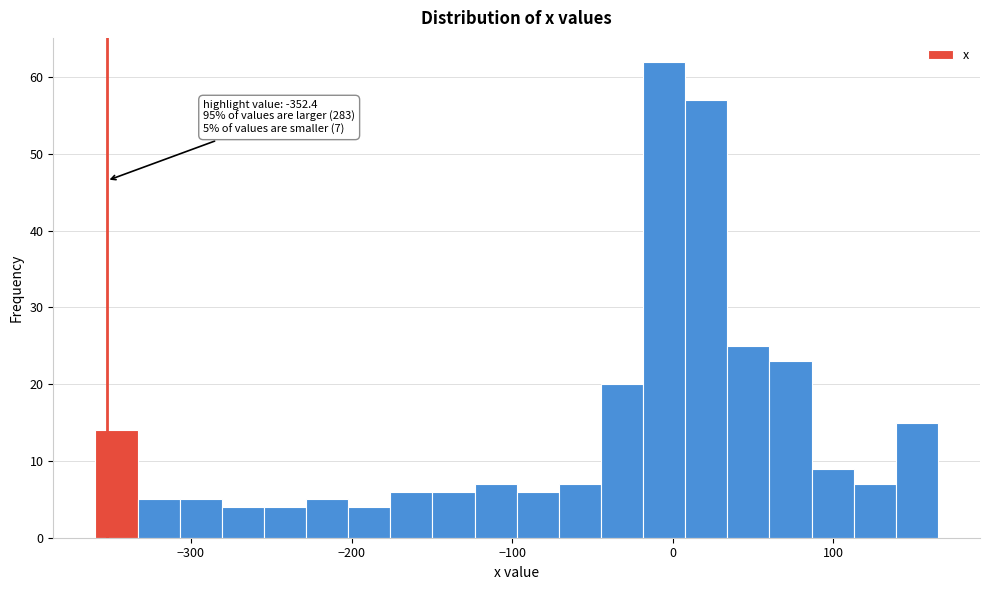

Around what value on the x-axis is the tallest bar? Give the approximate position of its centre, as read against the axis.

-10